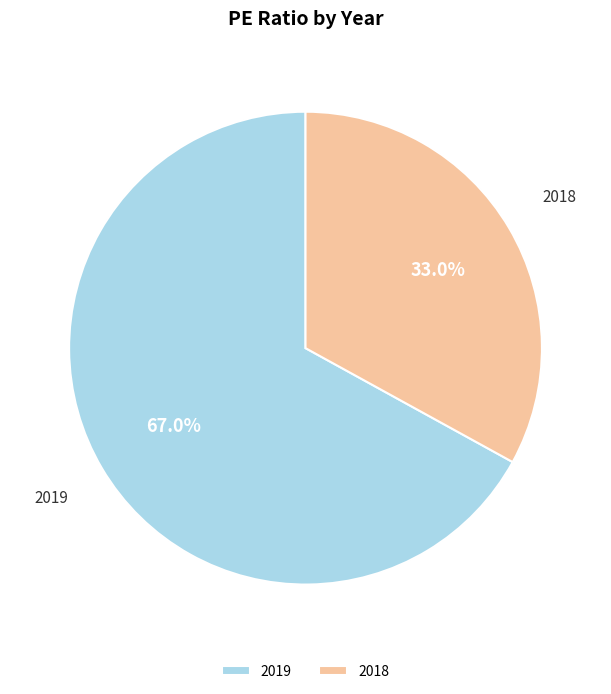

Count the number of slices in the pie.

2